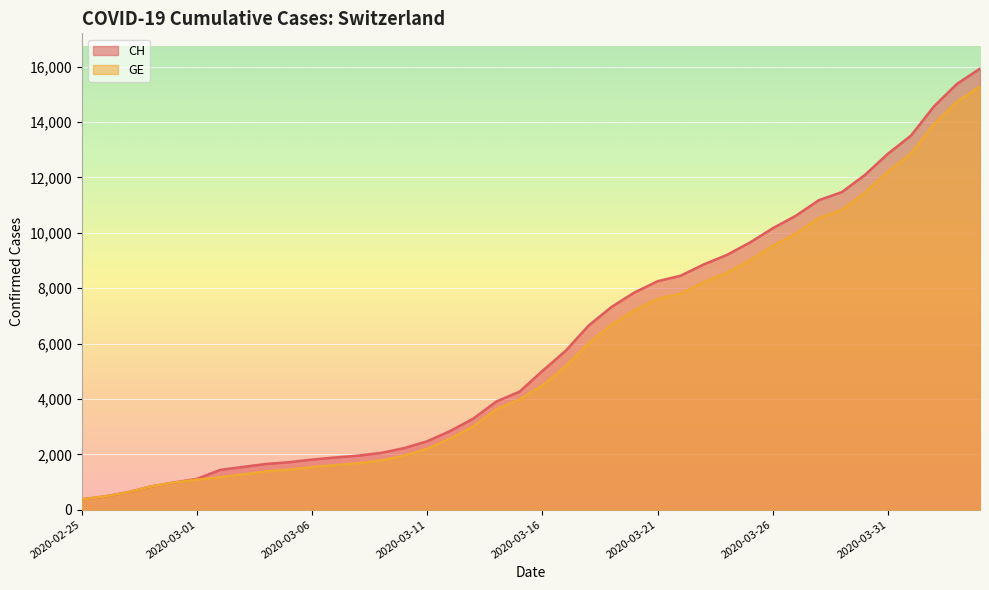

What is the difference between the GE values at 2020-04-01 and 2020-03-06?

11325